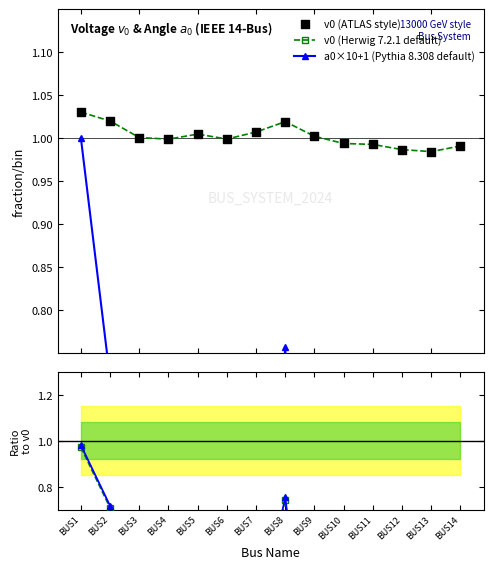

At how many categories does at least one series exceed 0?

14